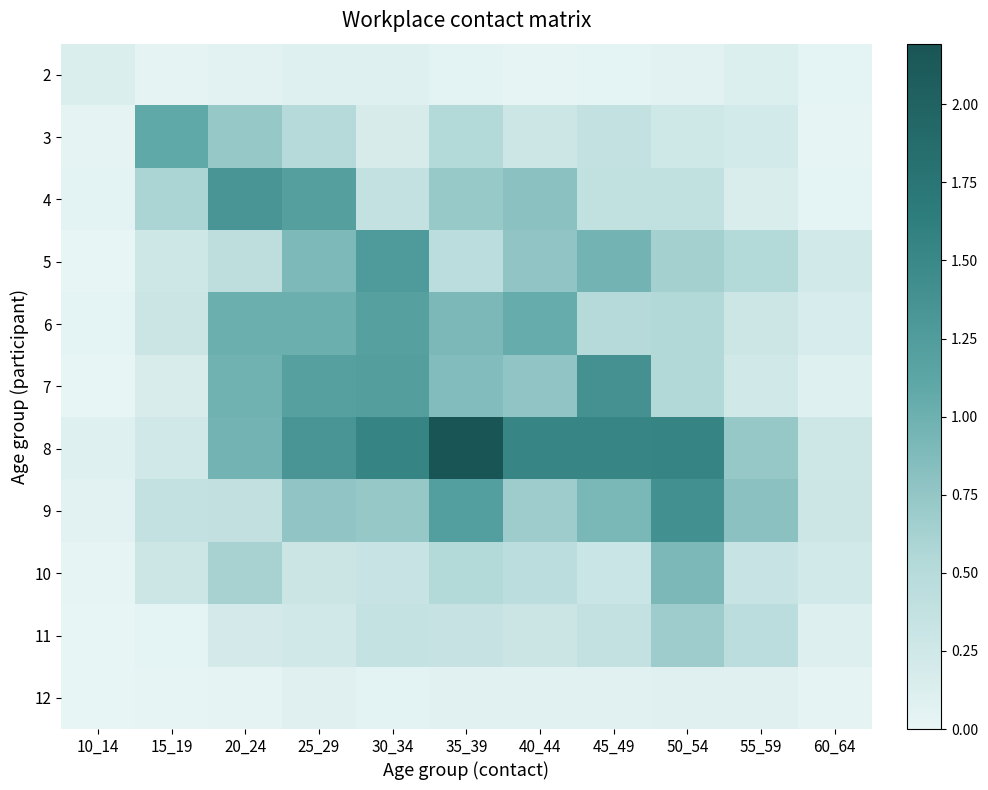

What is the total value across all series at 20_24?

6.7